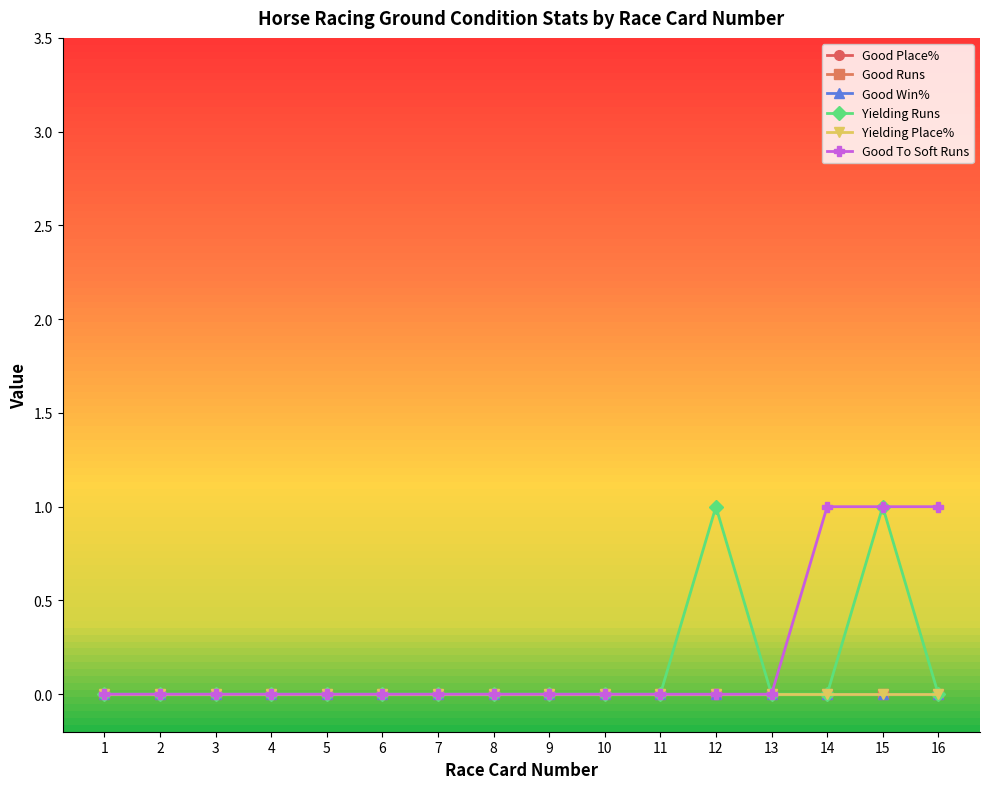

True or false: Yielding Place% has more than 0 interior local peaks.

False